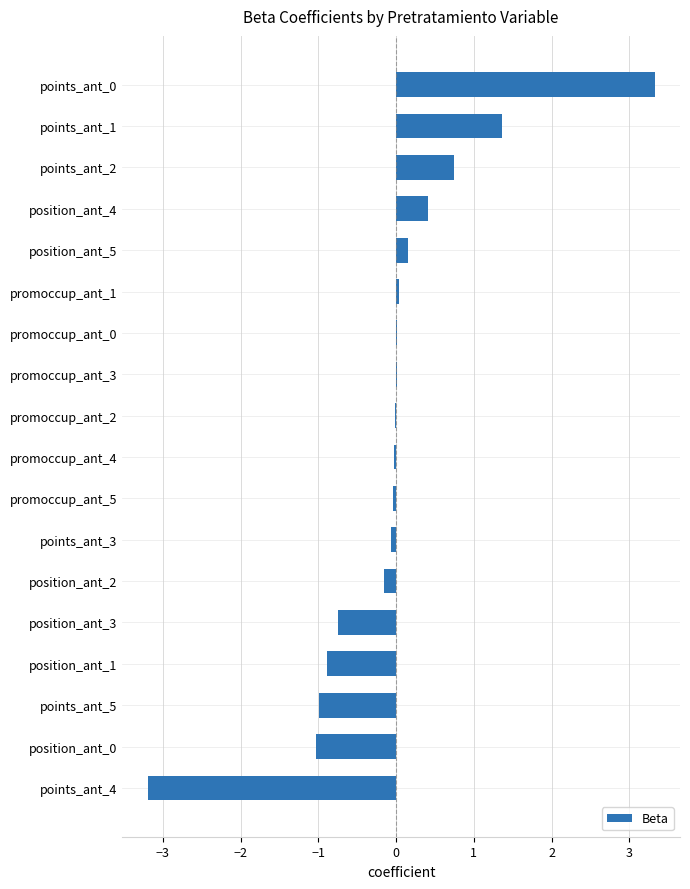

What is the greatest value displayed?

3.3